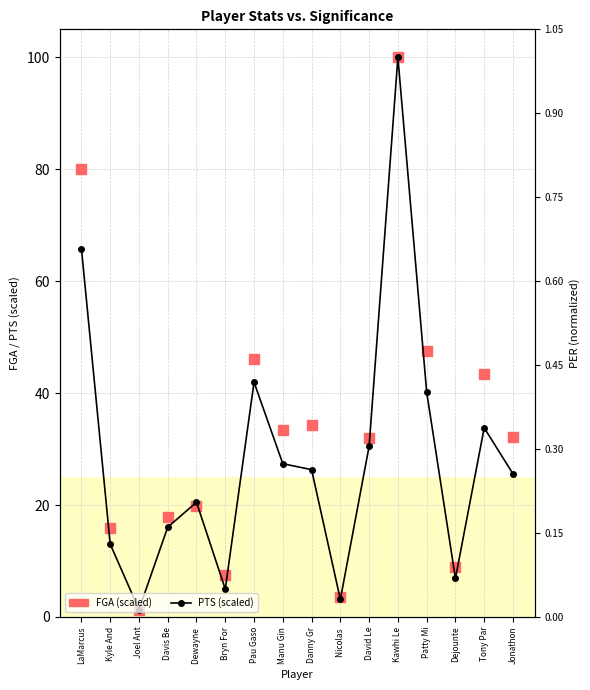

What is the total value across all series at Dejounte?

15.7